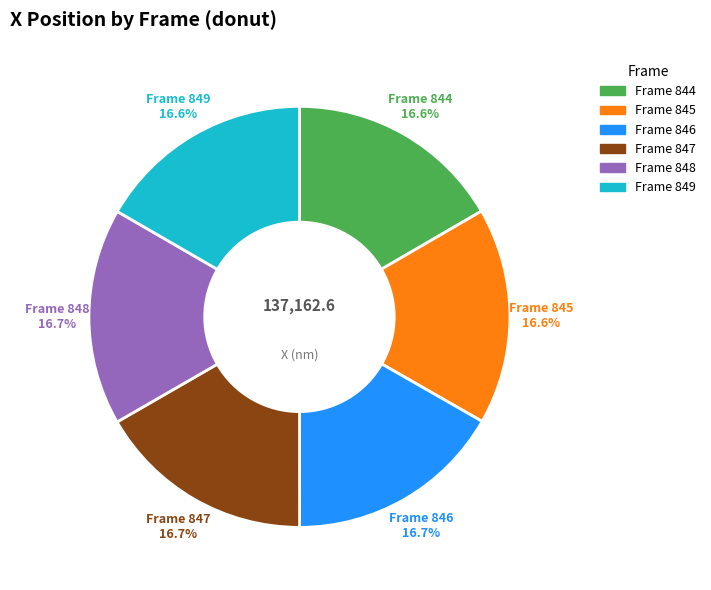

True or false: Frame 845 accounts for 17% of the total.

True